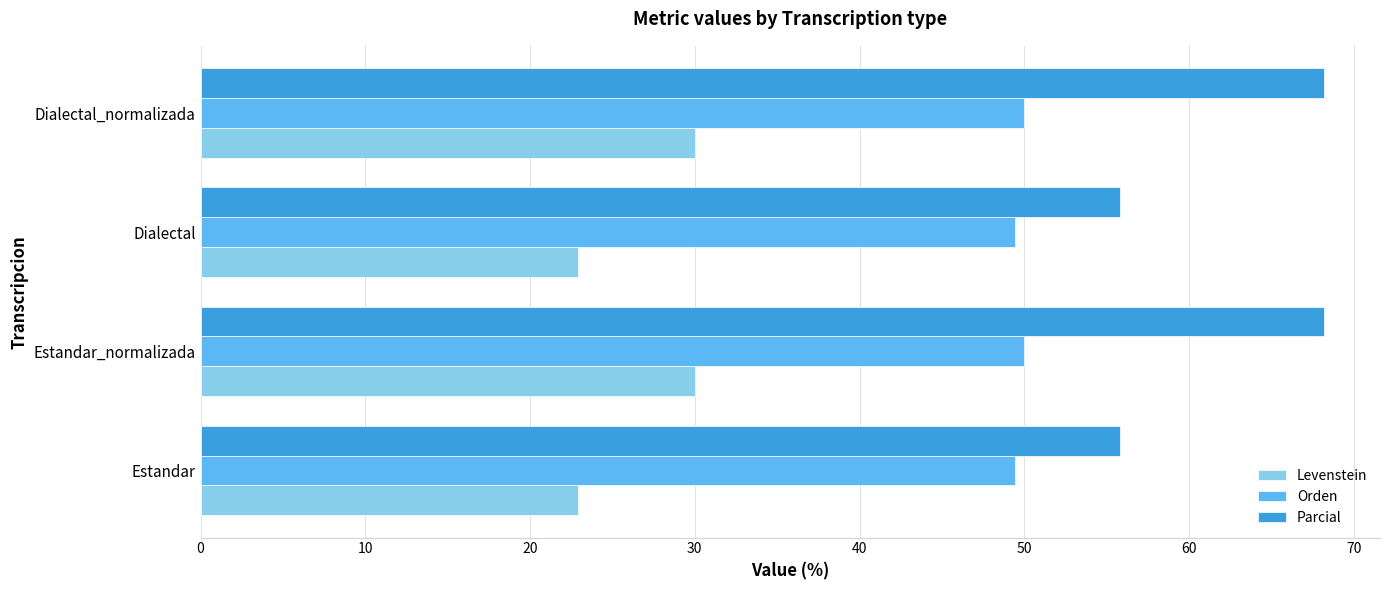

What is the minimum value for Orden?

49.4